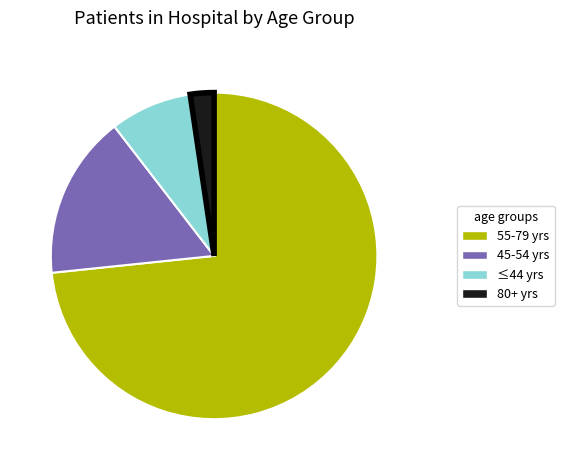

What is the largest slice in the pie chart?

55-79 yrs